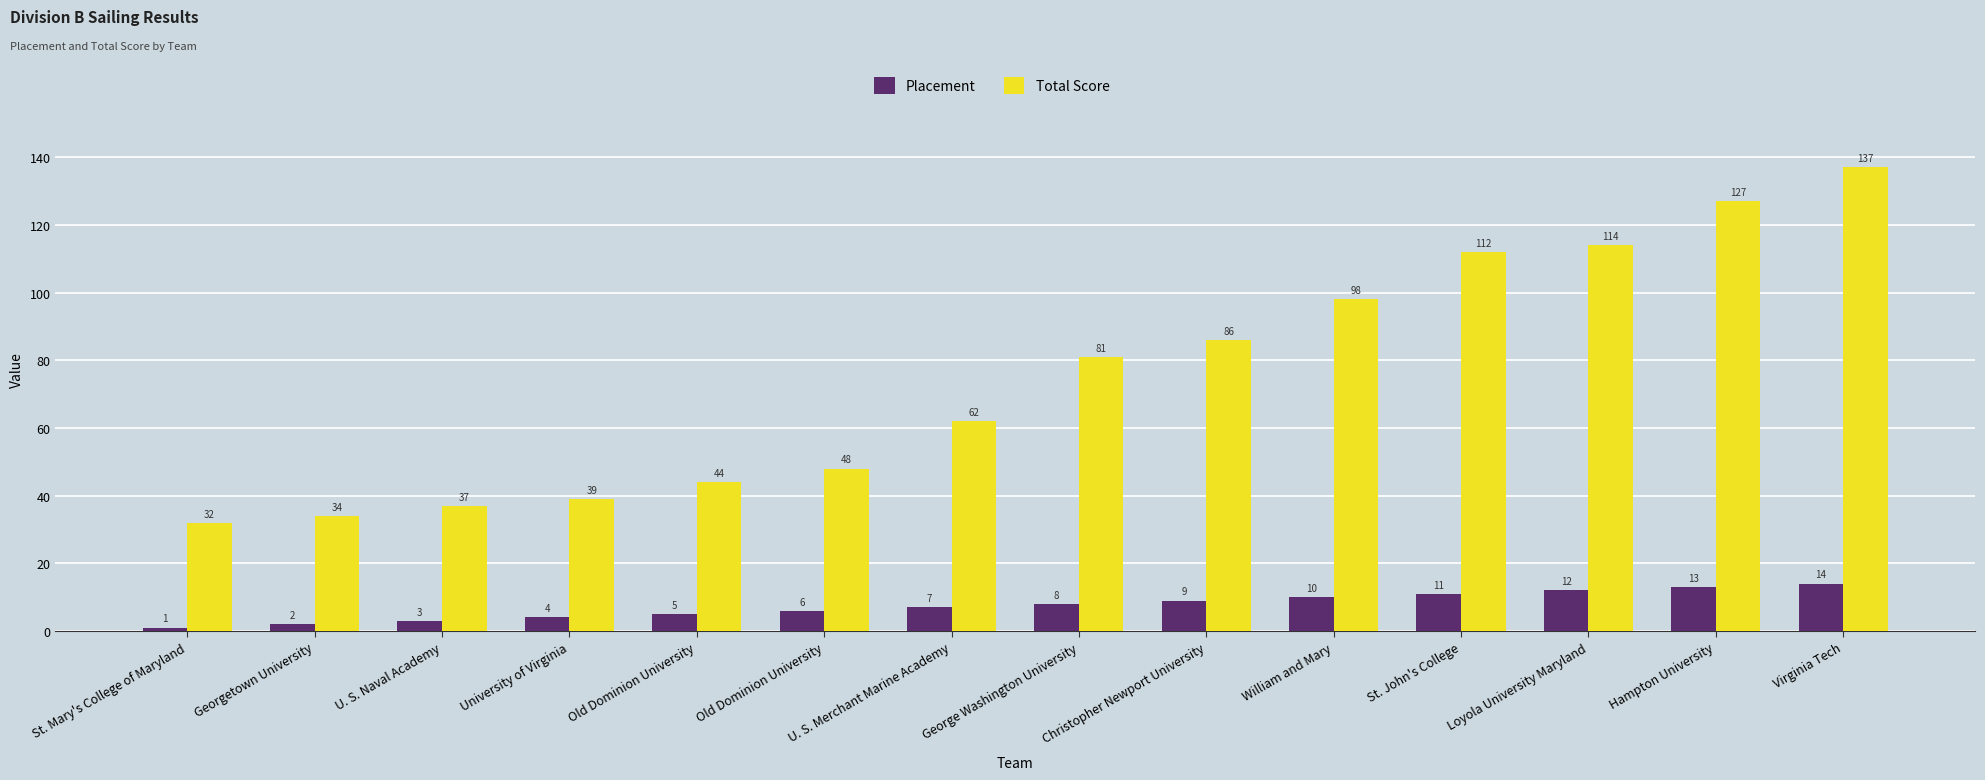

Which category has the lowest value in the Total Score series?

St. Mary's College of Maryland